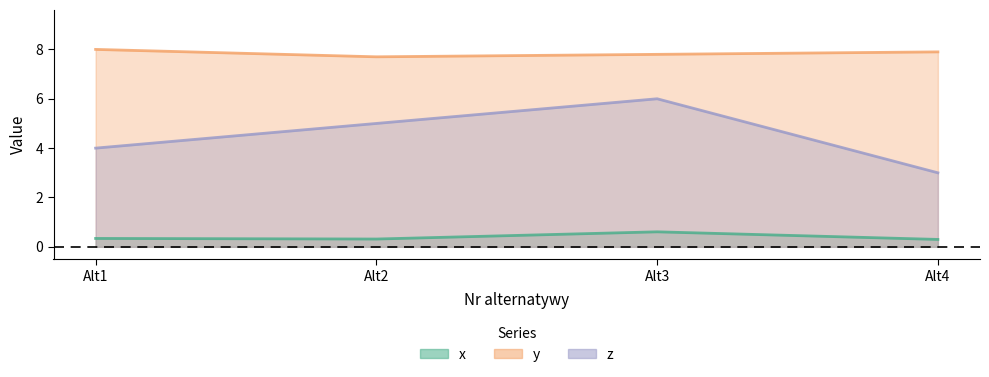

What is the value of the y point at the 3rd from the left?

7.8